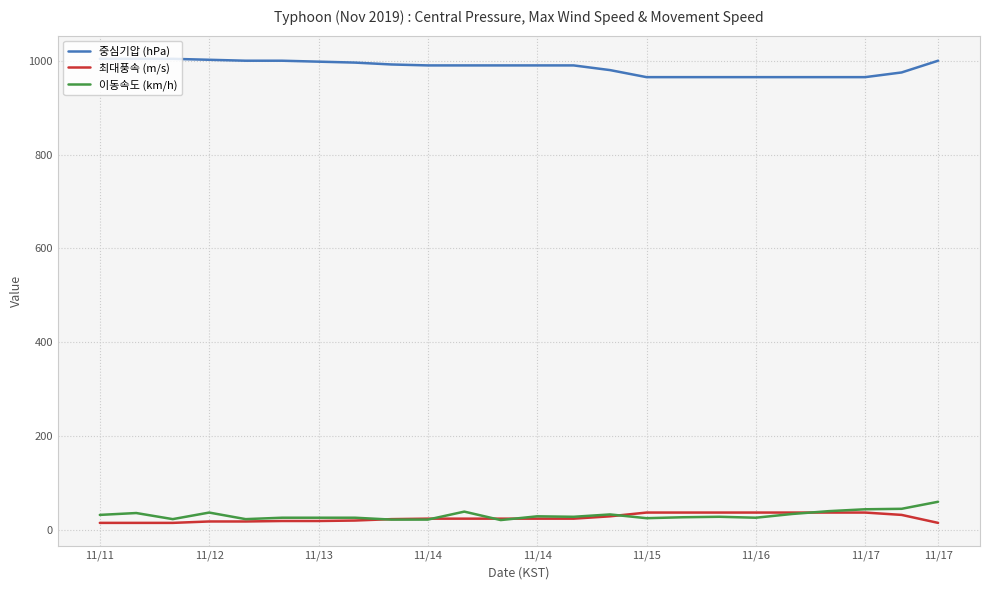

True or false: 중심기압 (hPa) and 이동속도 (km/h) intersect in this chart.

False